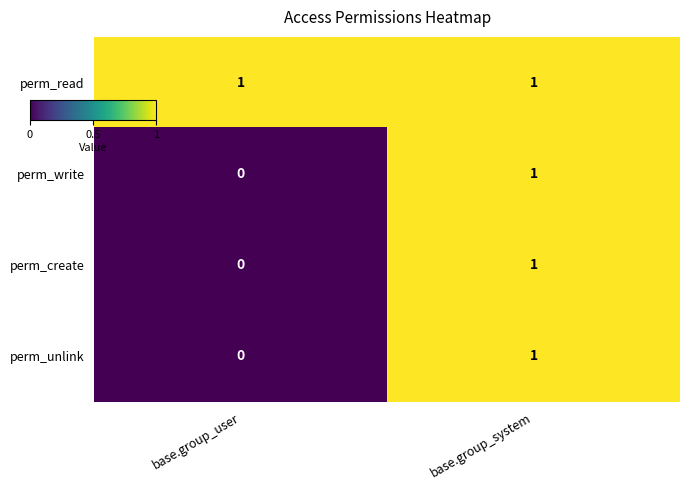

What is the total value across all series at base.group_system?

4